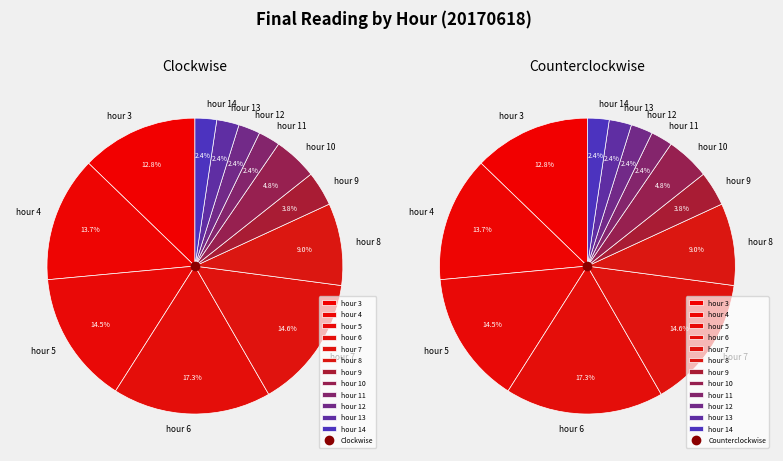

To the nearest percent, what percentage of the pie is hour 14?

2%